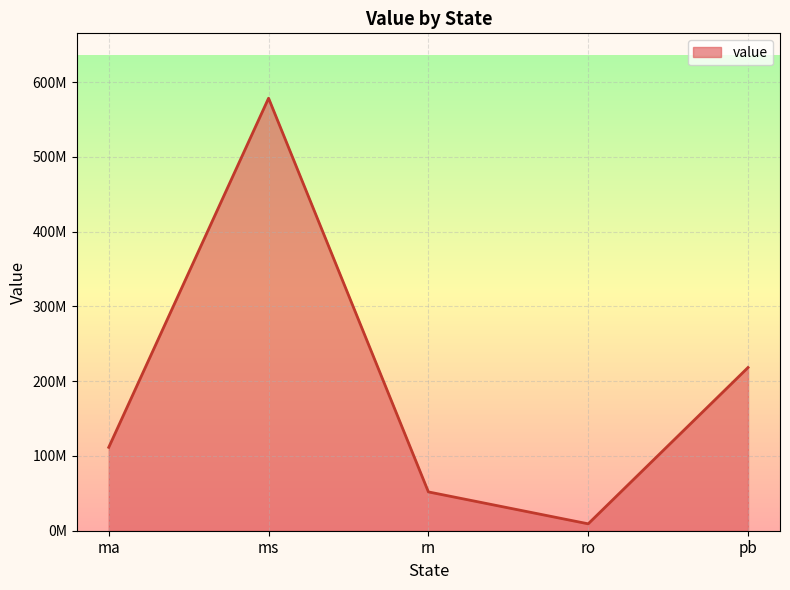

What is the value of the 1st point from the left?

111552847.3